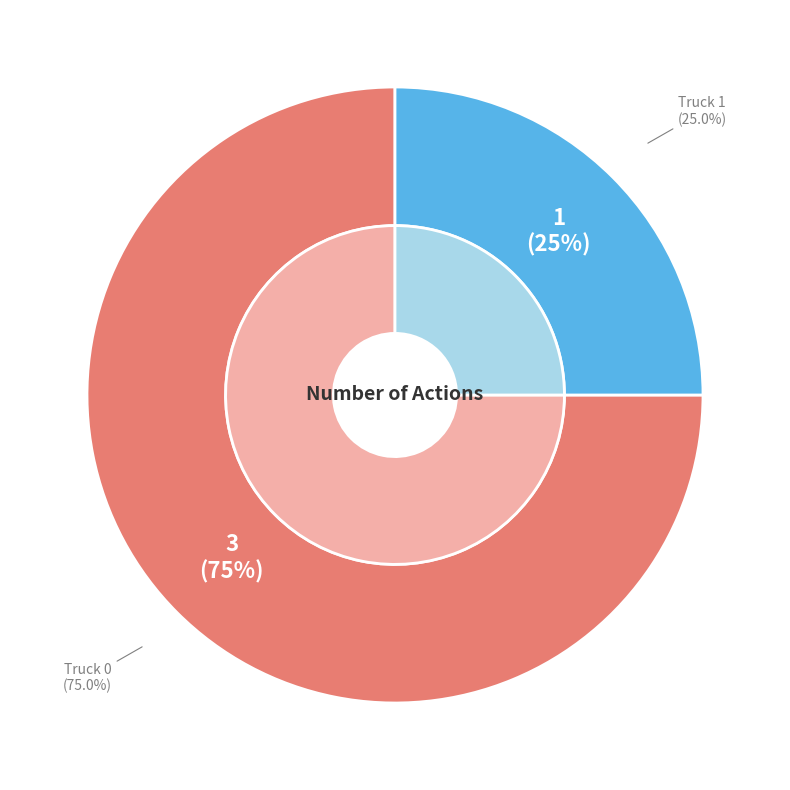

Rank the categories by value from highest to lowest.

Truck 0, Truck 1